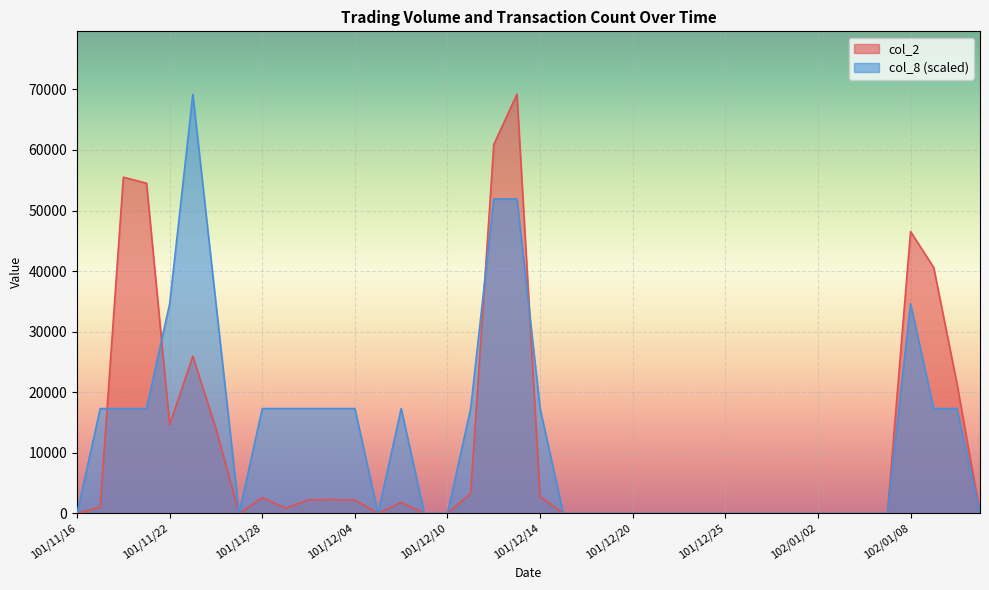

Which series ends up on top after the final intersection of col_8 and col_2?

col_8